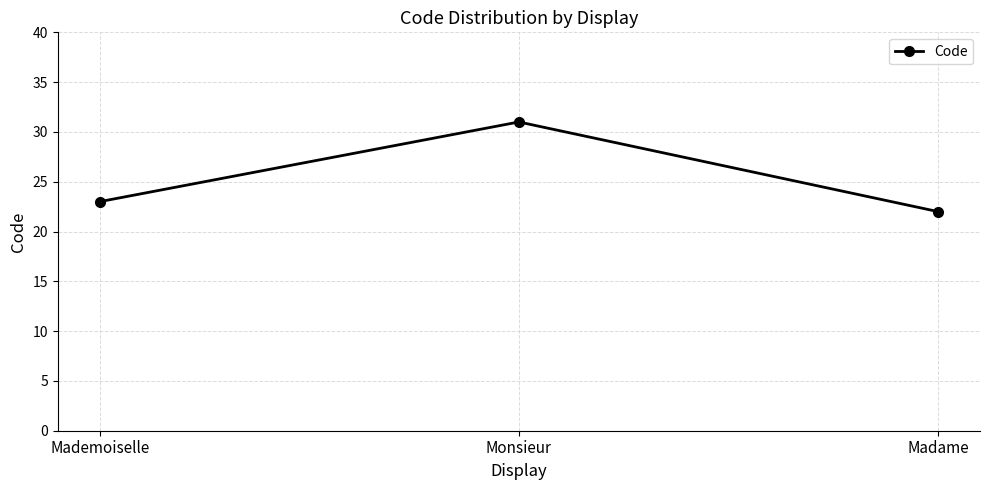

Rank the categories by value from lowest to highest.

Madame, Mademoiselle, Monsieur